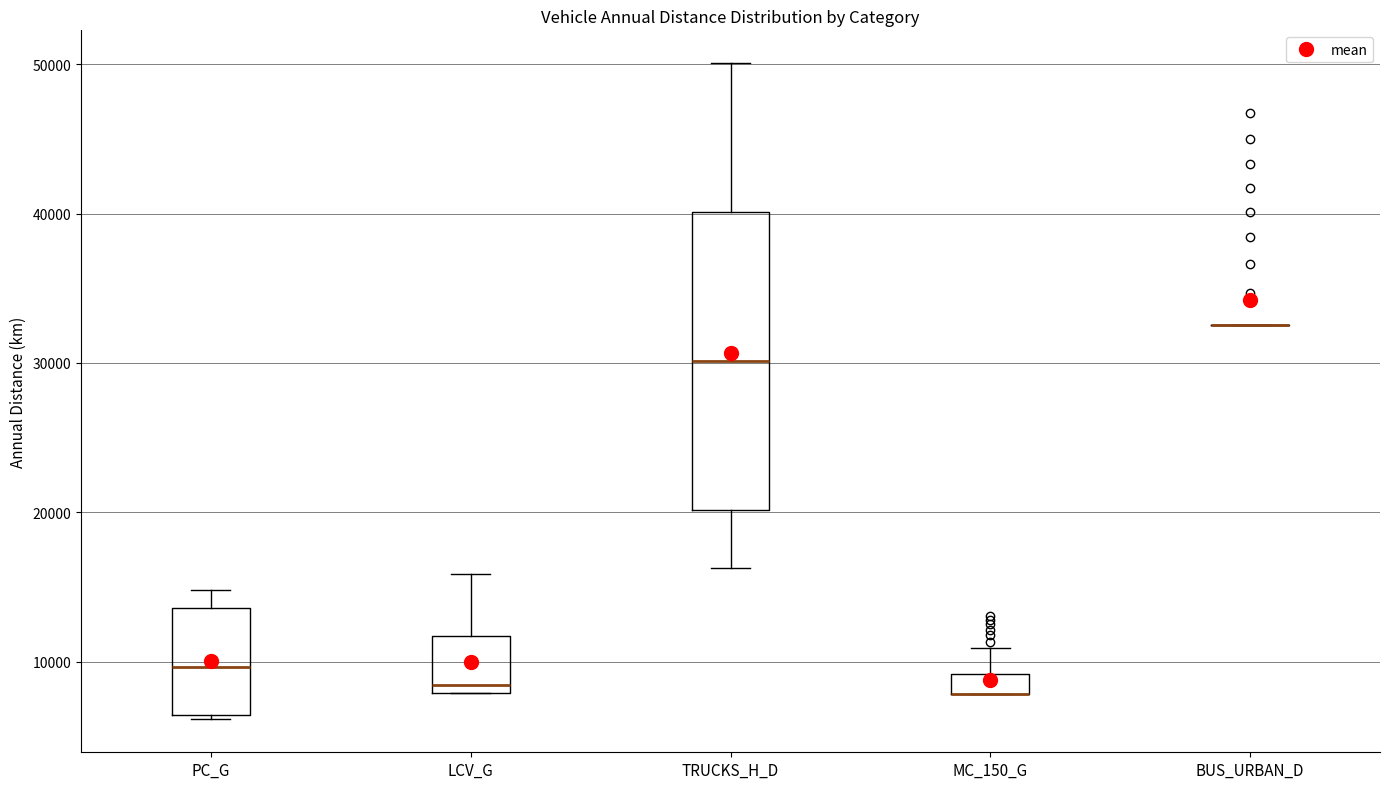

Which box is the tallest, from its lower edge to its upper edge?

TRUCKS_H_D